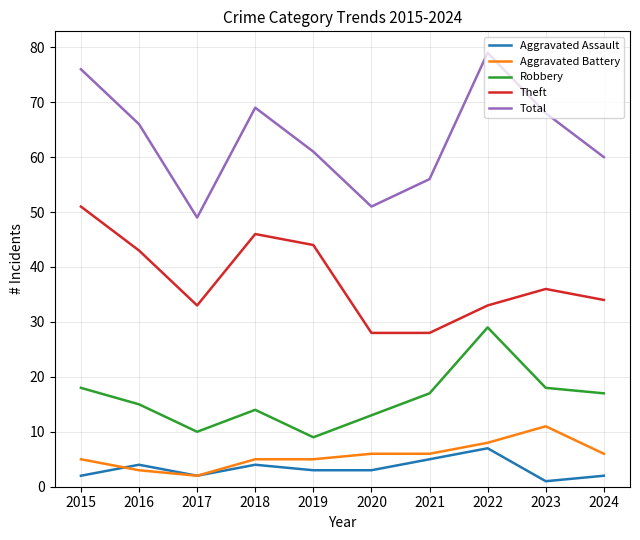

What is the difference between the second highest and second lowest values in the Total series?

25